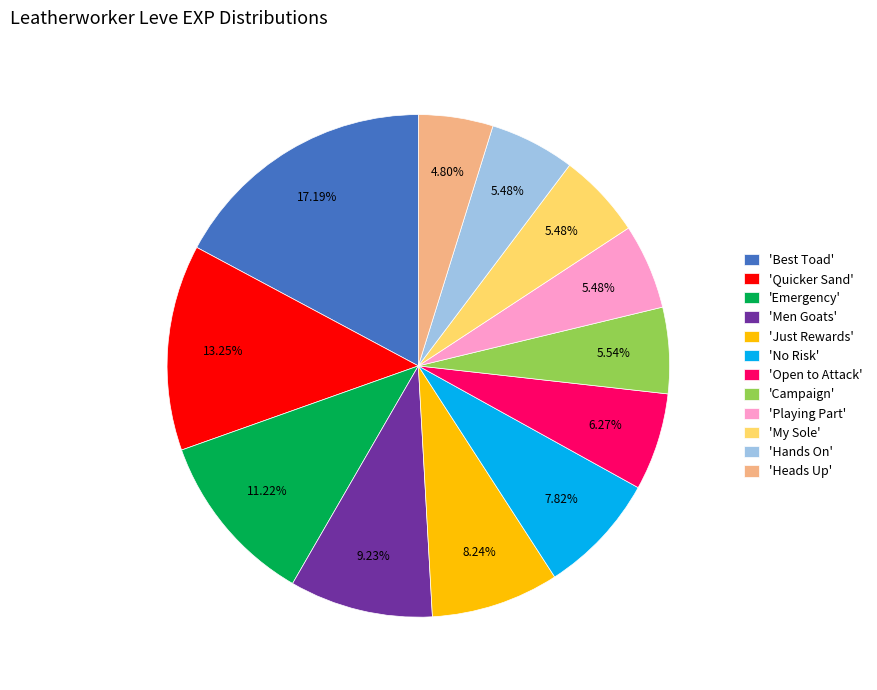

Is 'Just Rewards' the majority of the pie?

No